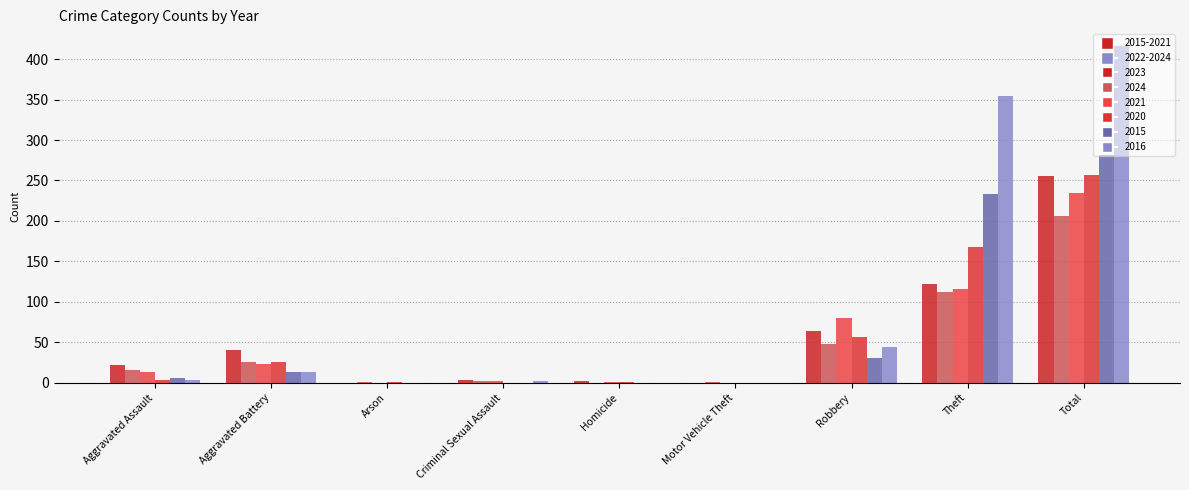

What is the difference between the maximum and second lowest values in the 2016 series?

416